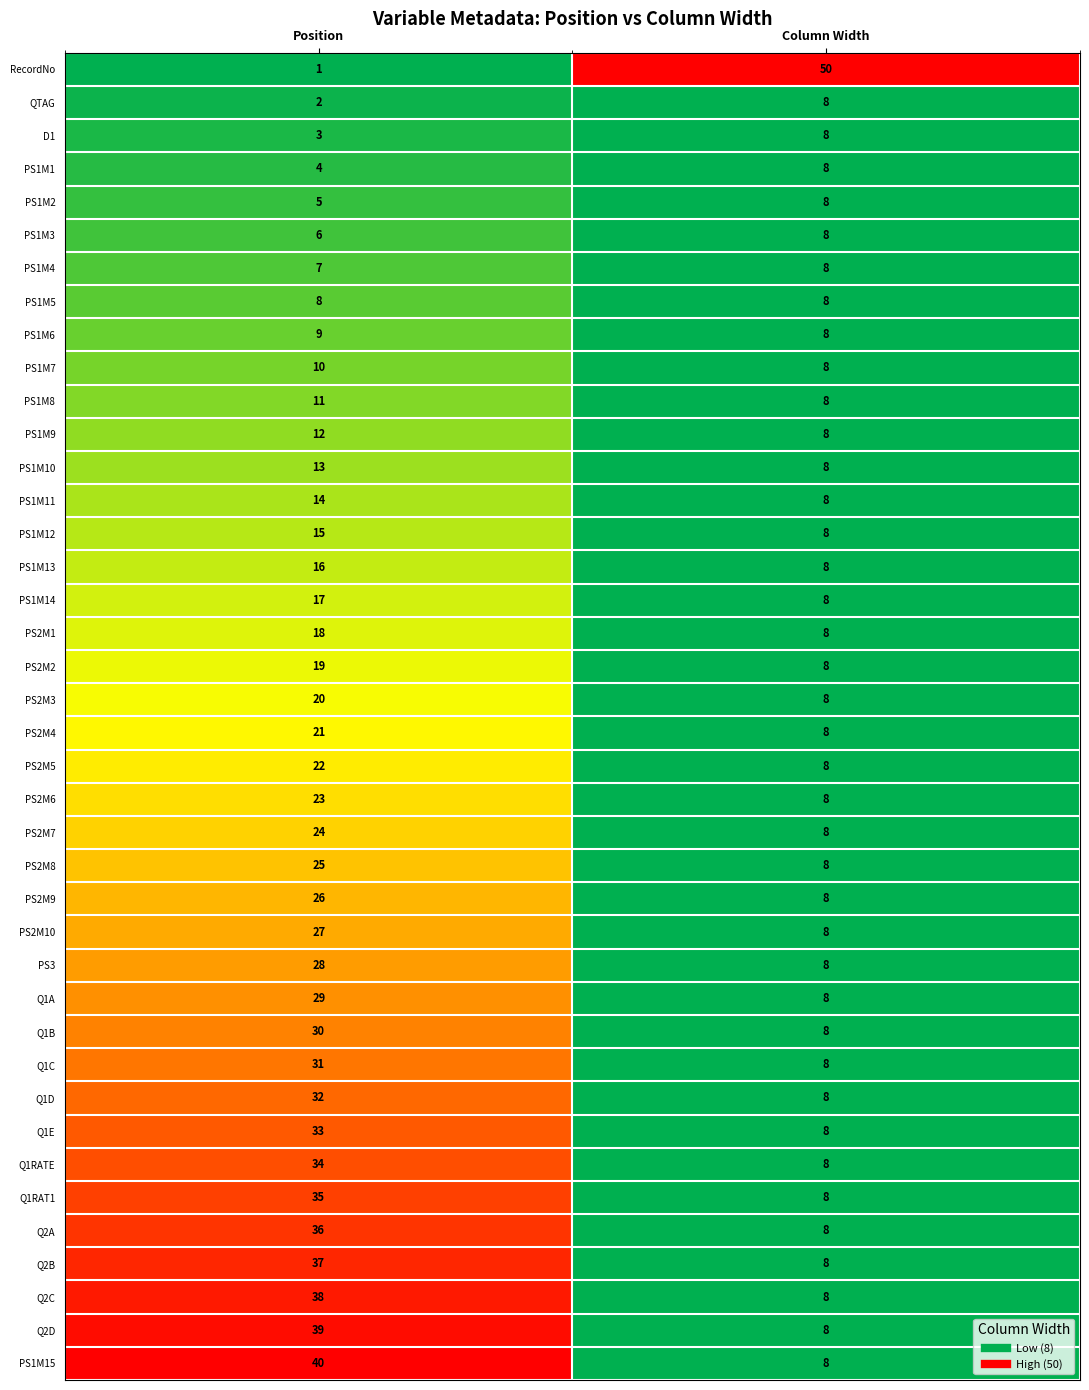

Which series has the largest total across all categories?

RecordNo